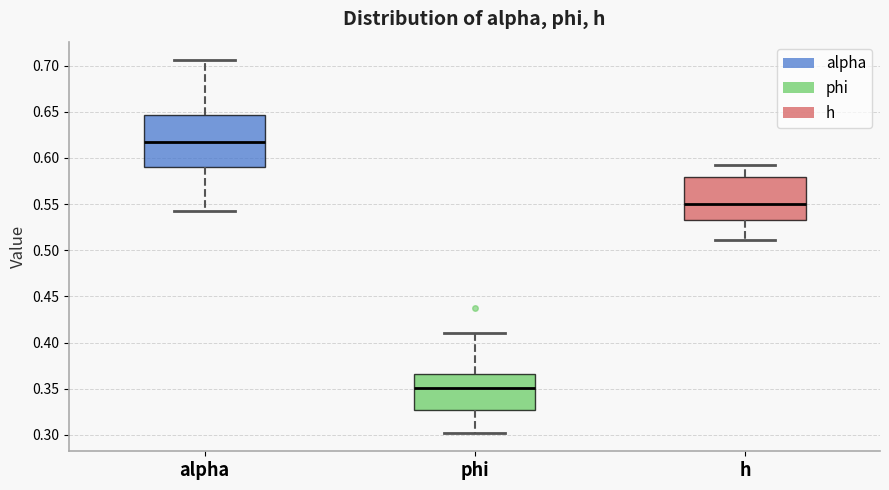

Where does the upper whisker of the box for h end on the y-axis? The values are not printed on the chart, so give them approximately, as read against the axis.

0.595